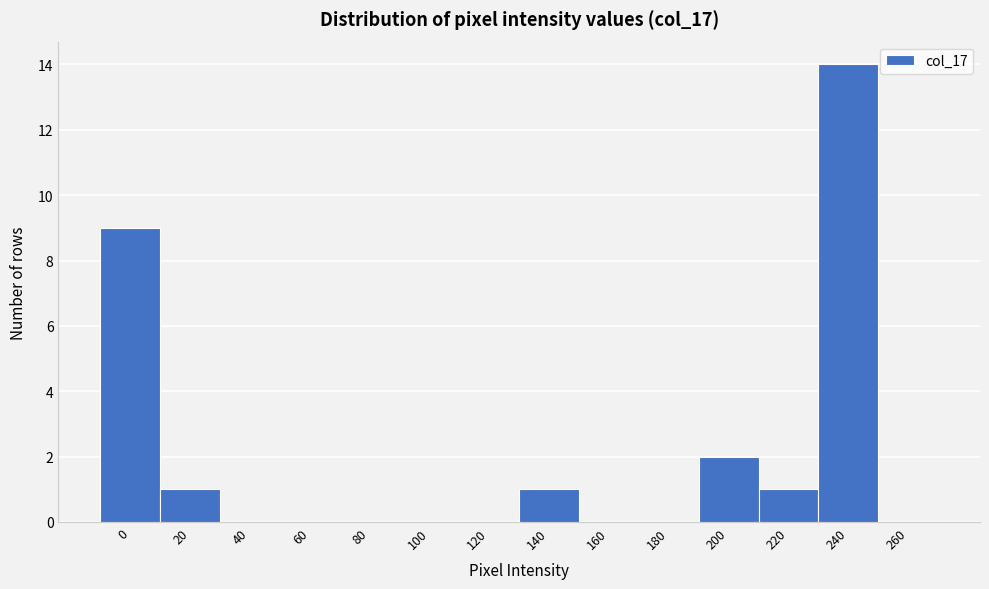

Reading right to left, list all the values displayed in this chart.

260=0	240=14	220=1	200=2	180=0	160=0	140=1	120=0	100=0	80=0	60=0	40=0	20=1	0=9